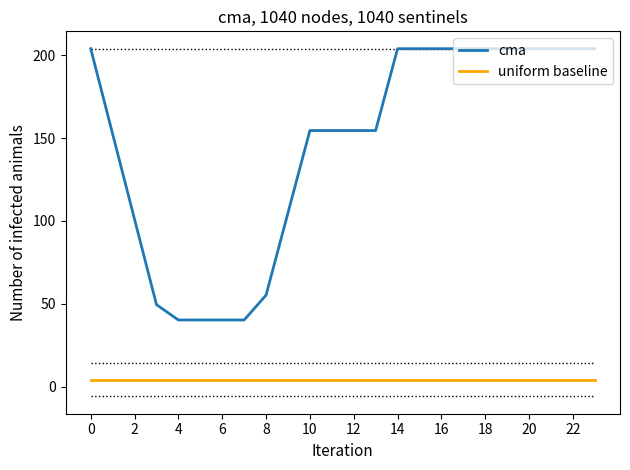

Which series has the largest range (max minus min)?

cma